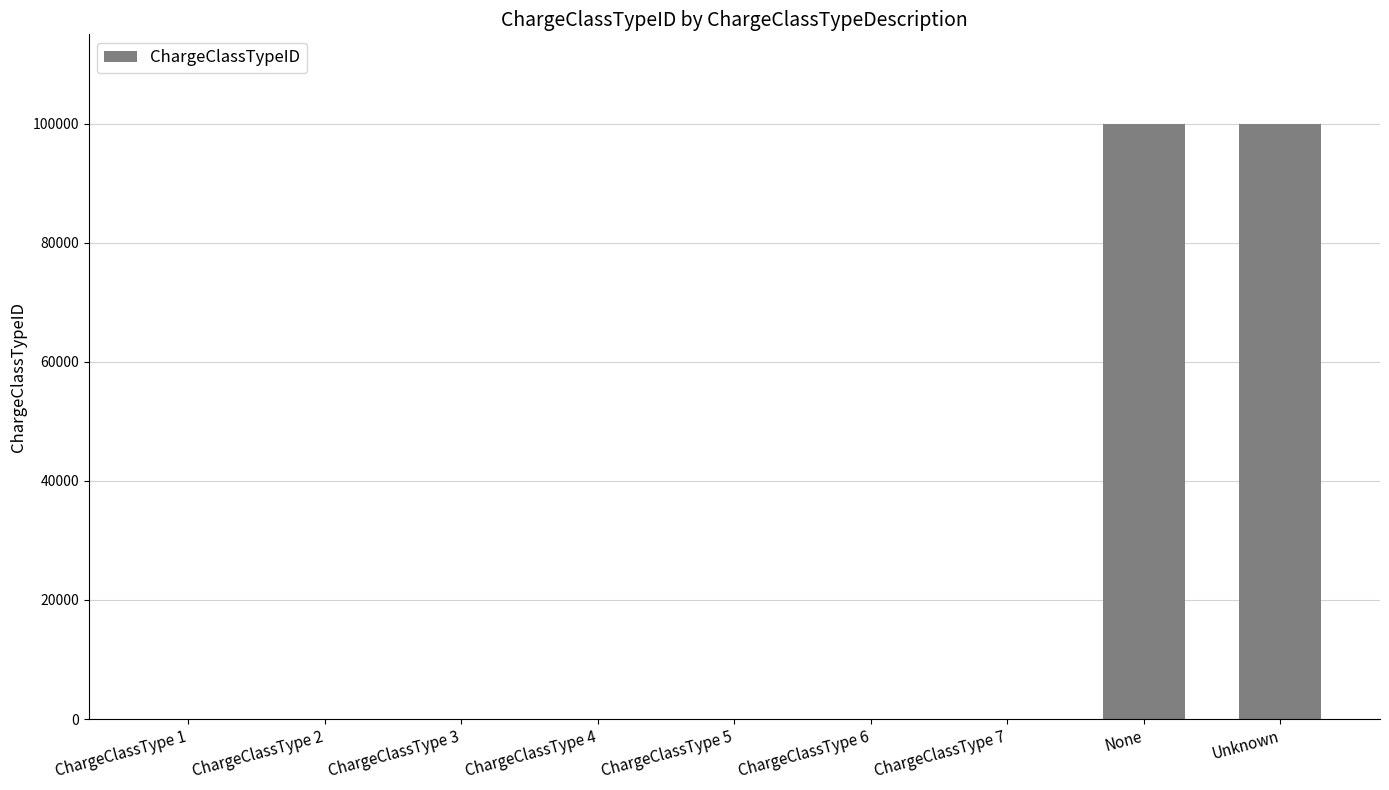

What is the approximate value at None?

99998